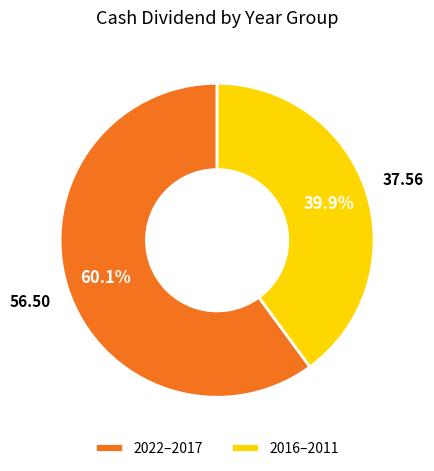

Combined, do 2022–2017 and 2016–2011 account for over 50%?

Yes